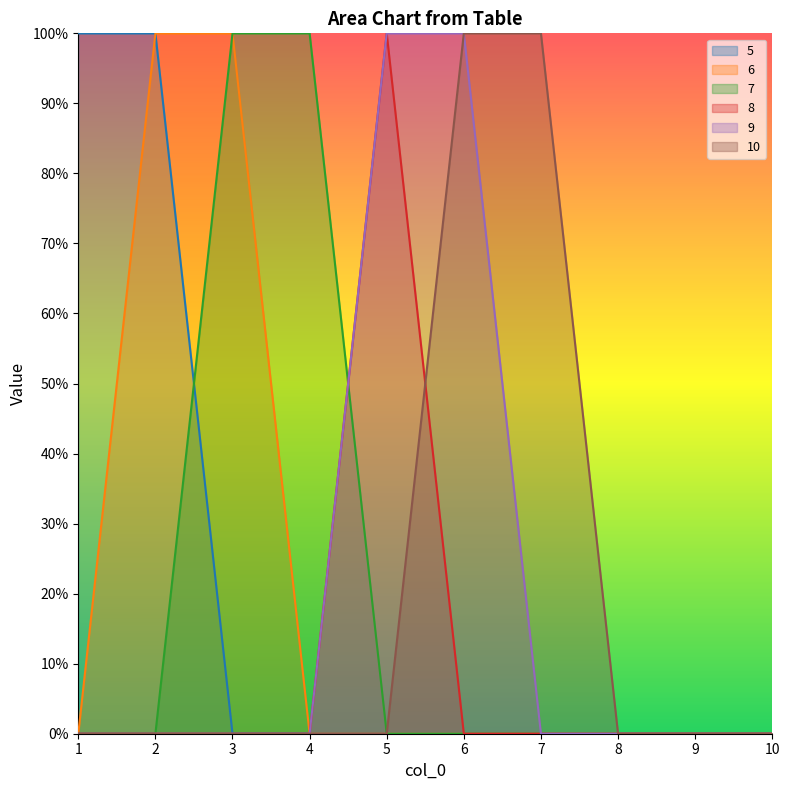

Does the chart display data point markers on the line(s)?

No